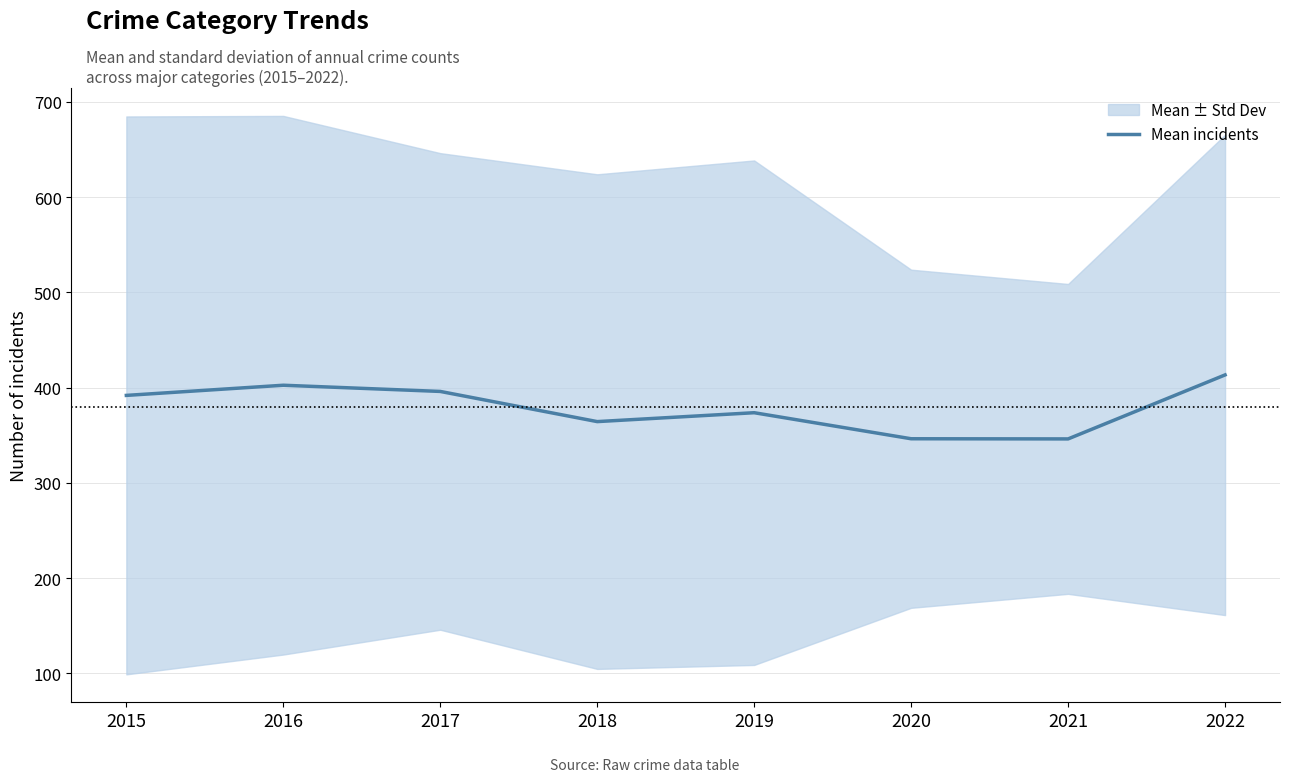

Where is the first local minimum?

2018